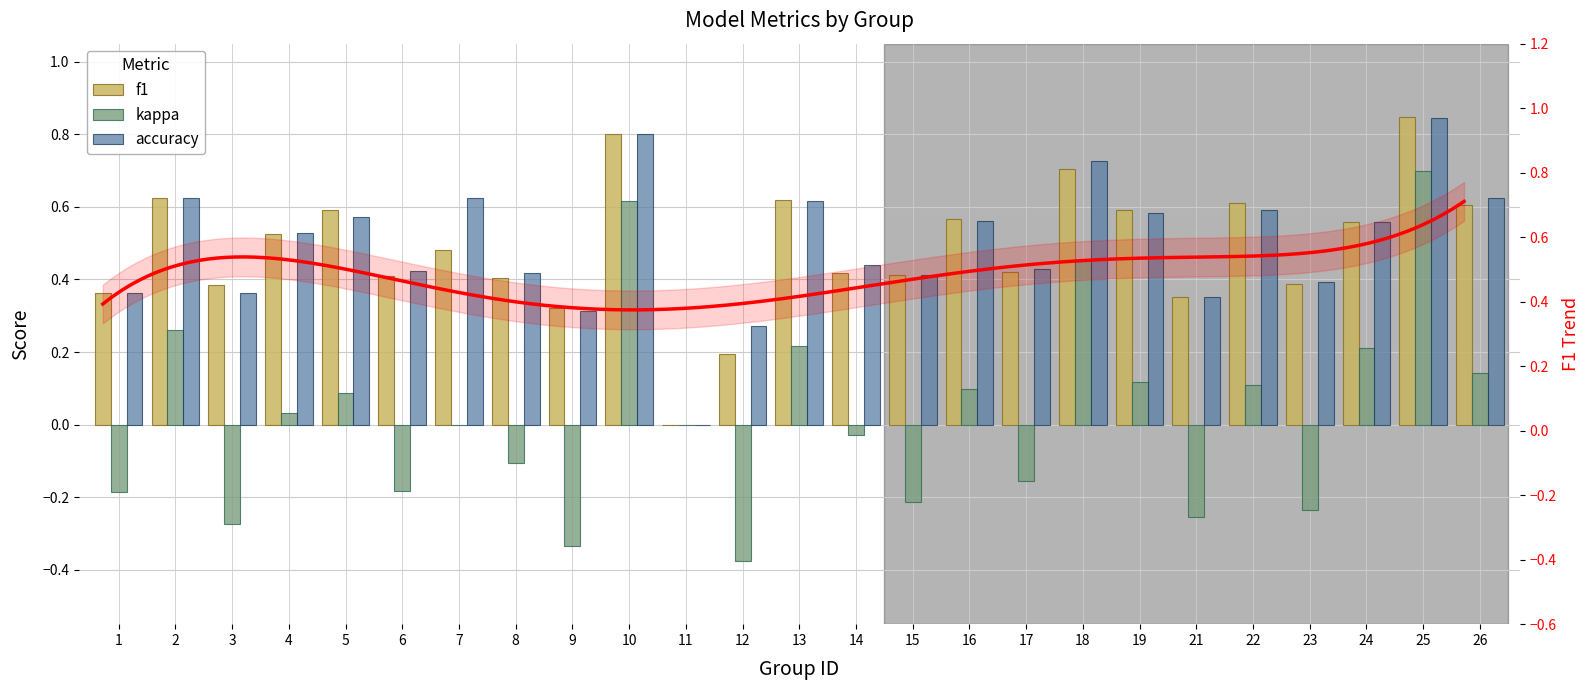

What is the total value across all series at 17?

0.7